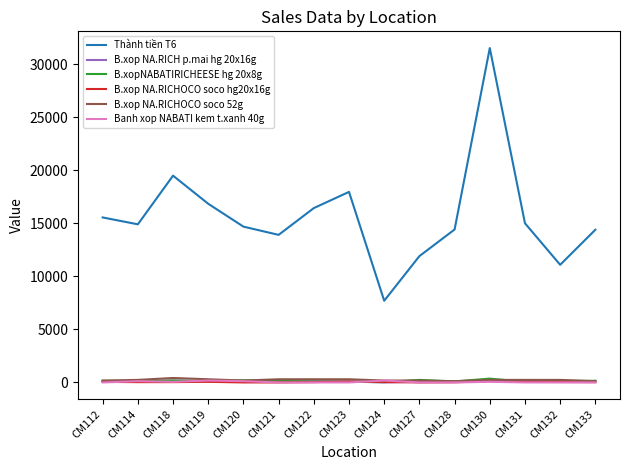

Count the Banh xop NABATI kem t.xanh 40g values in the range 0 to 120.

13